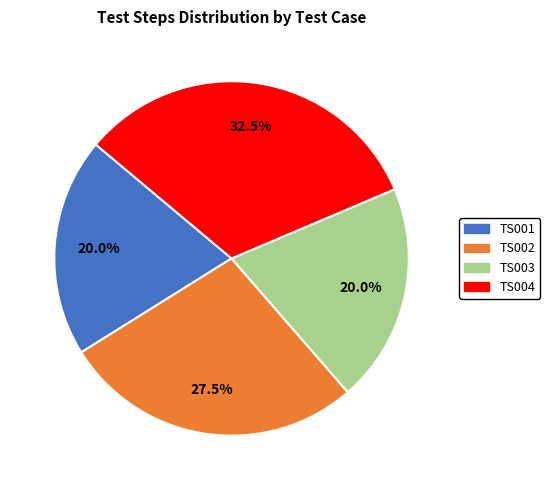

Is there a majority slice in this chart?

No